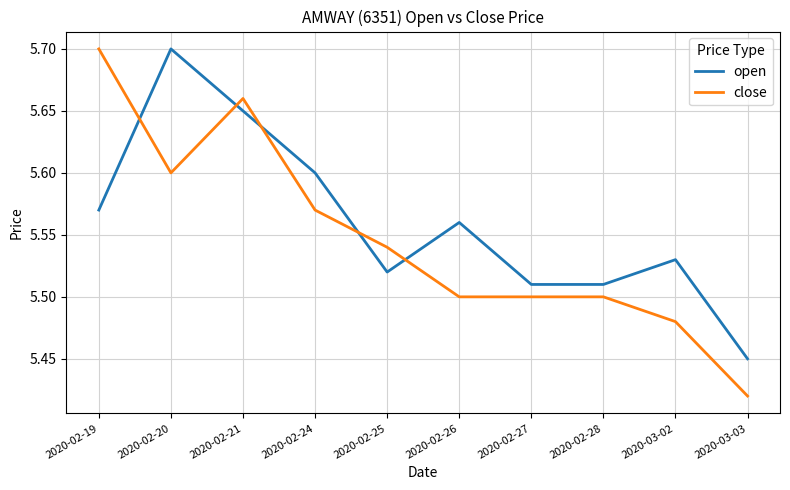

What position from the right is 2020-03-02?

2